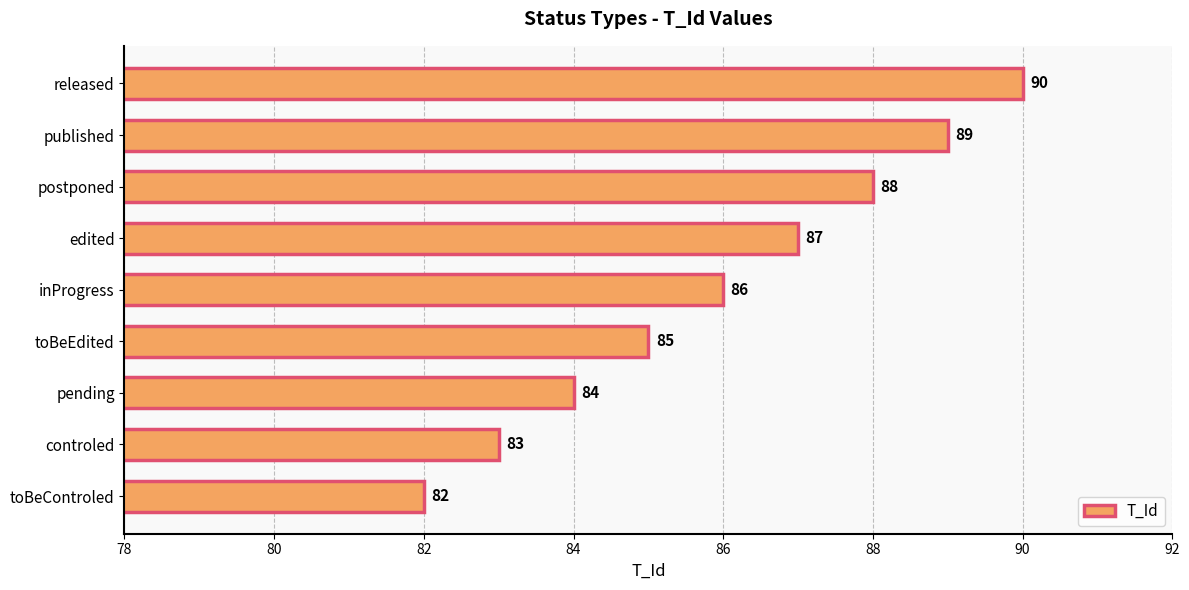

At which label is the value closest to 86?

inProgress